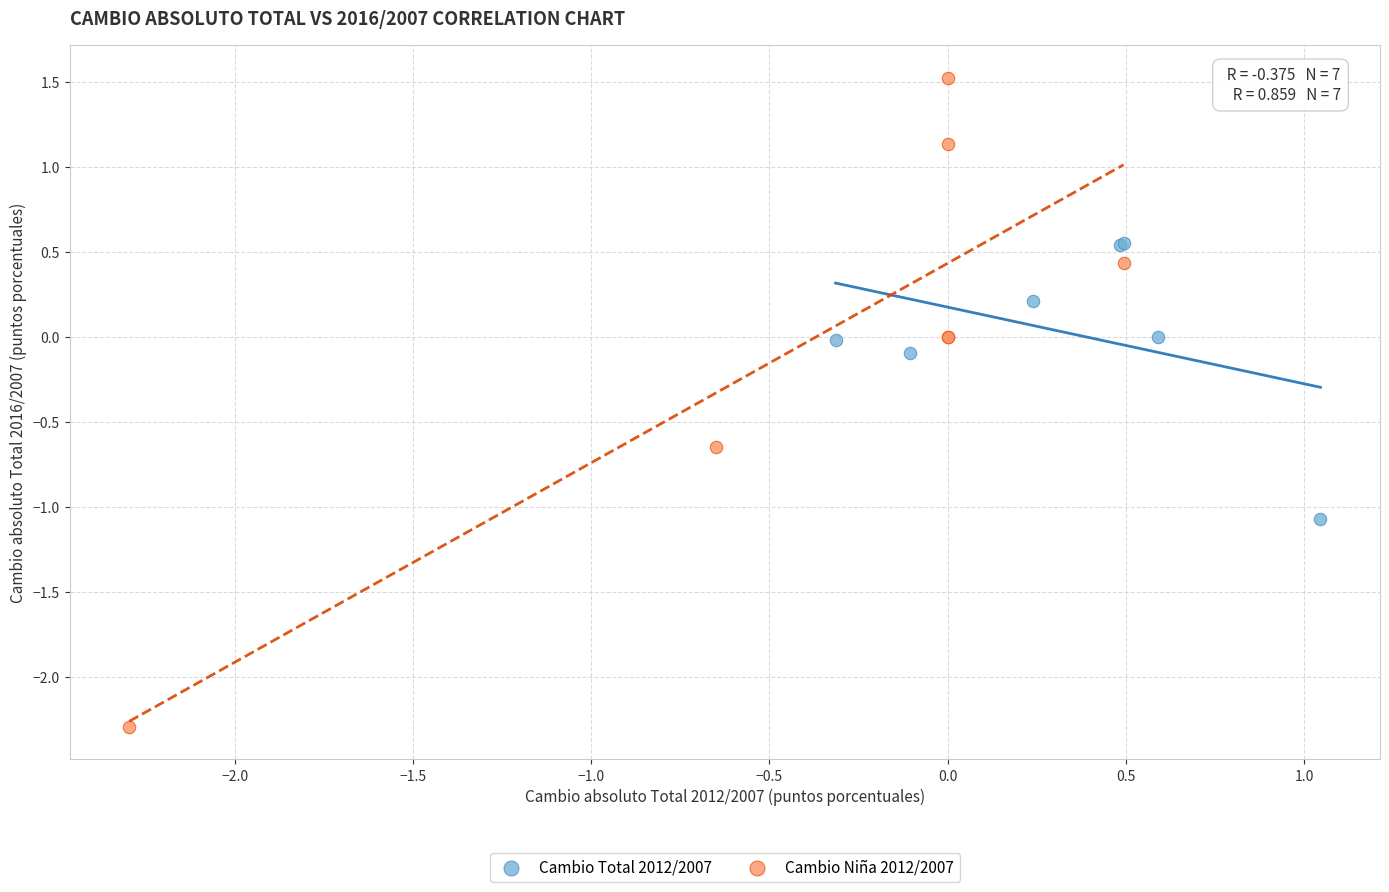

Which series contains the lowest Y value?

Cambio Niña 2012/2007